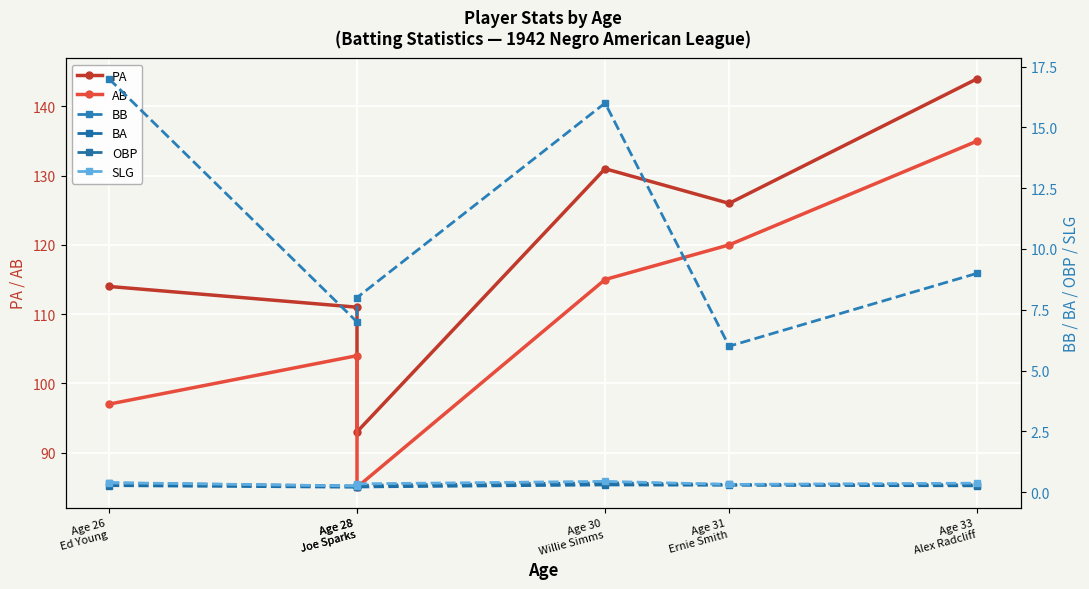

What is the value of the PA point at the 6th from the left?

144.0